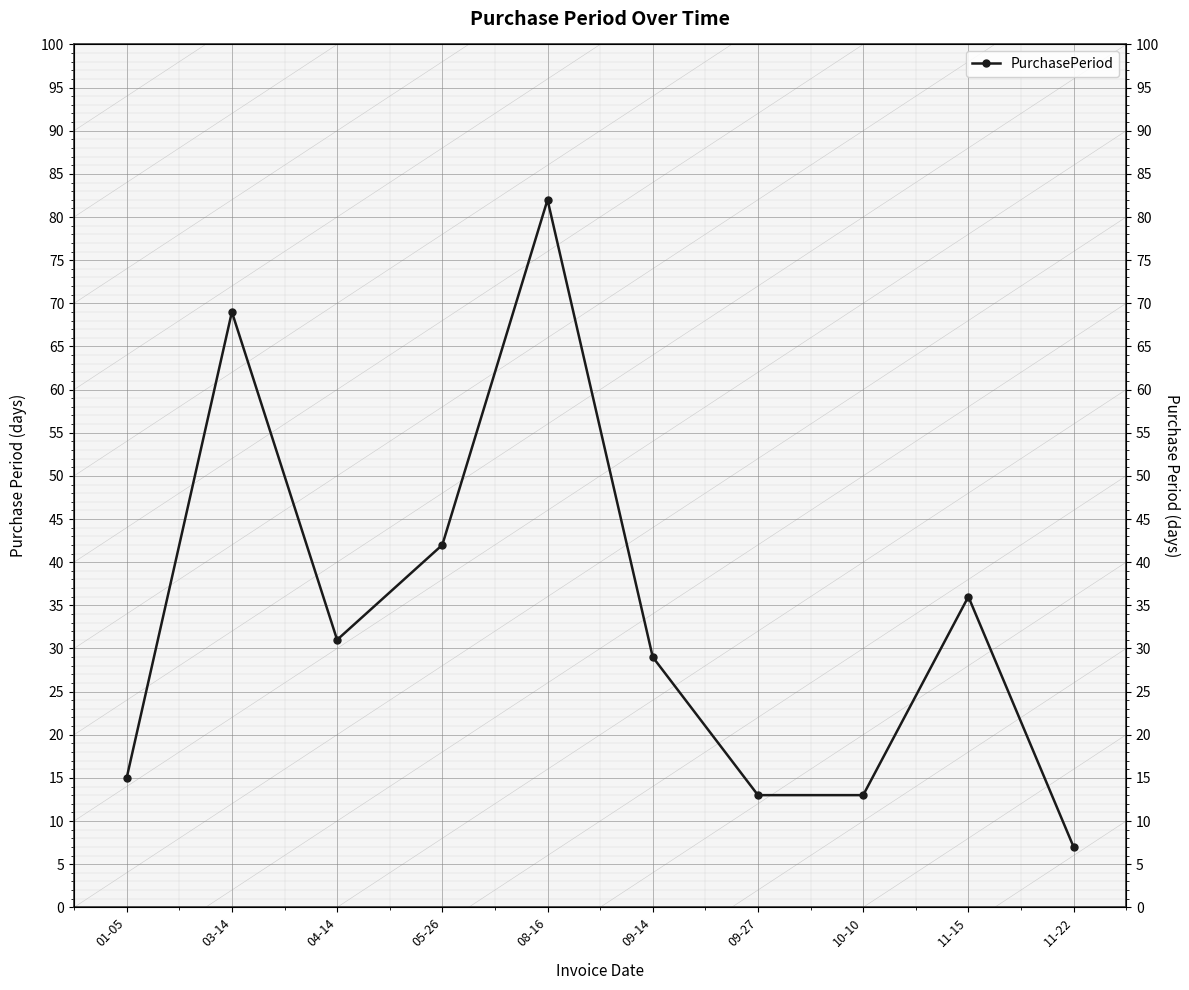

How many data points does each series have?

10